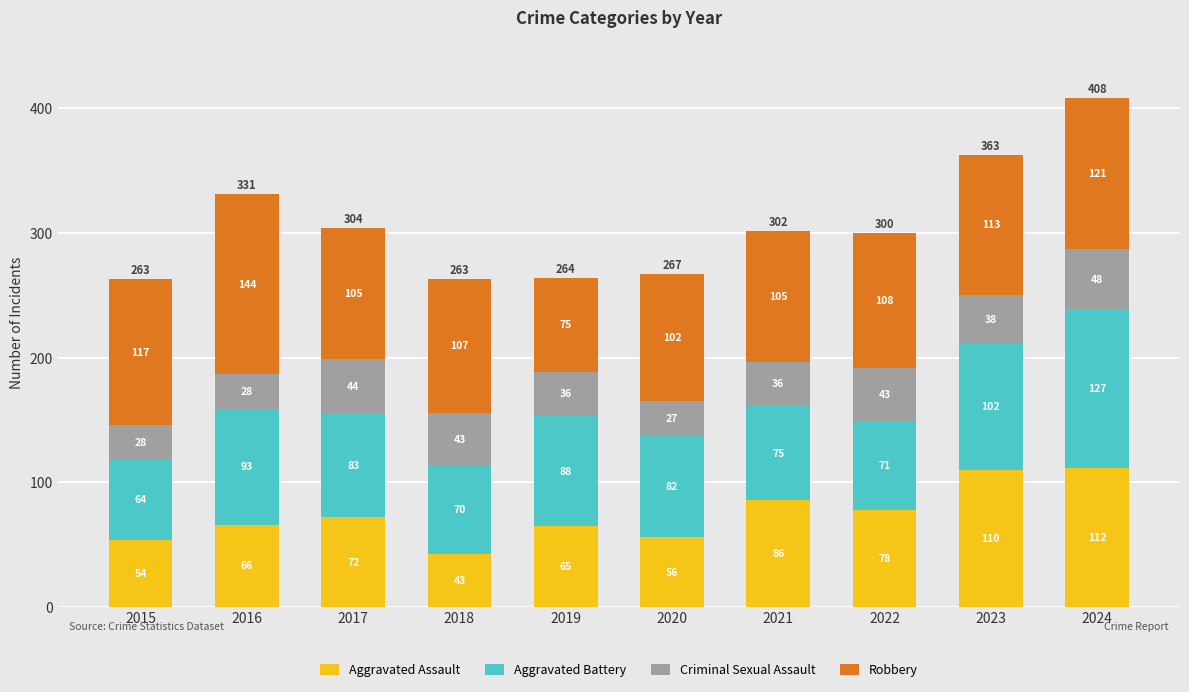

What is the total value across all series at 2018?

263